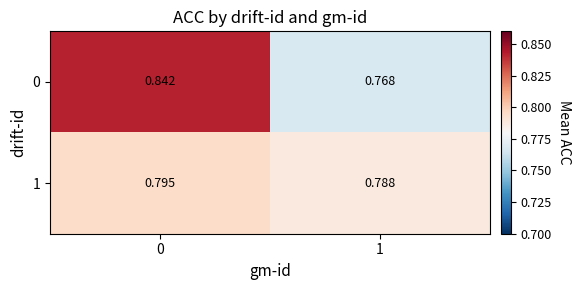

Is the value of 1 at 0 greater than the value of 0 at 0?

No